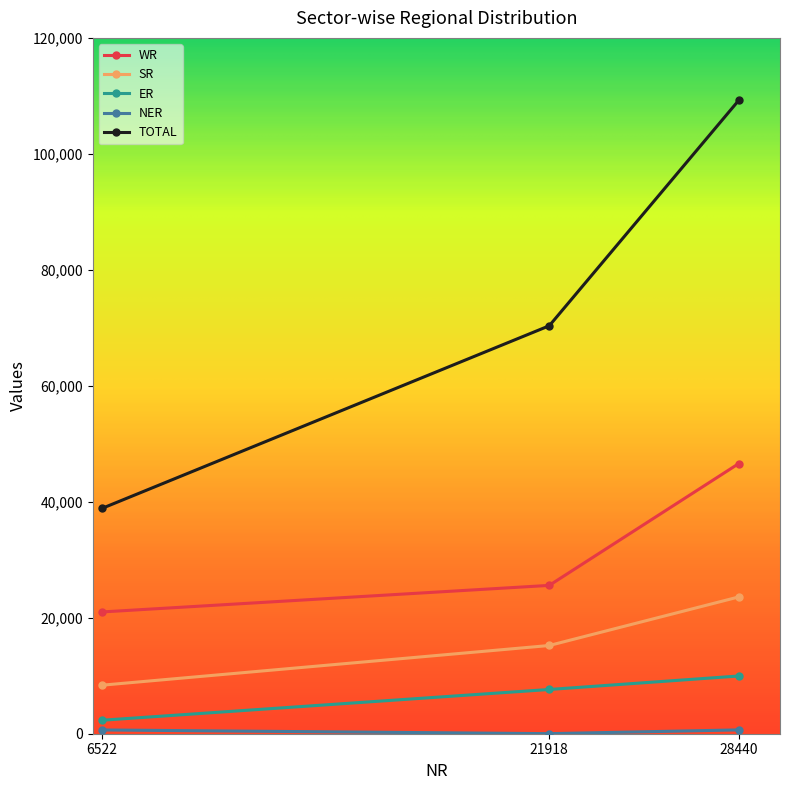

What is the greatest value displayed?

109224